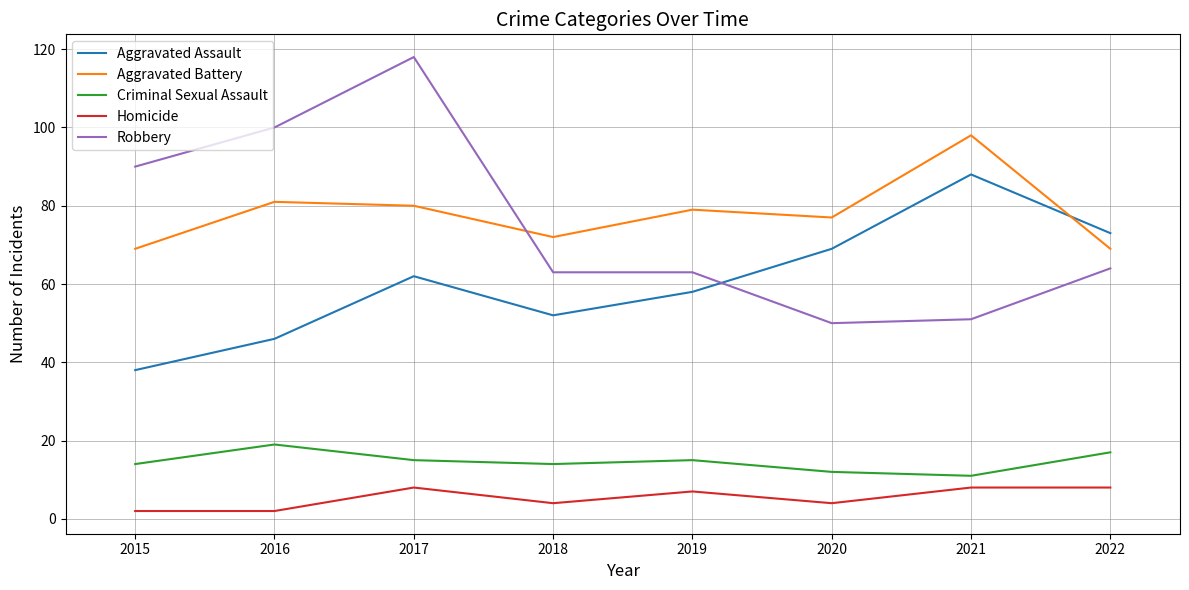

Rank the series by their maximum value, from lowest to highest.

Homicide, Criminal Sexual Assault, Aggravated Assault, Aggravated Battery, Robbery